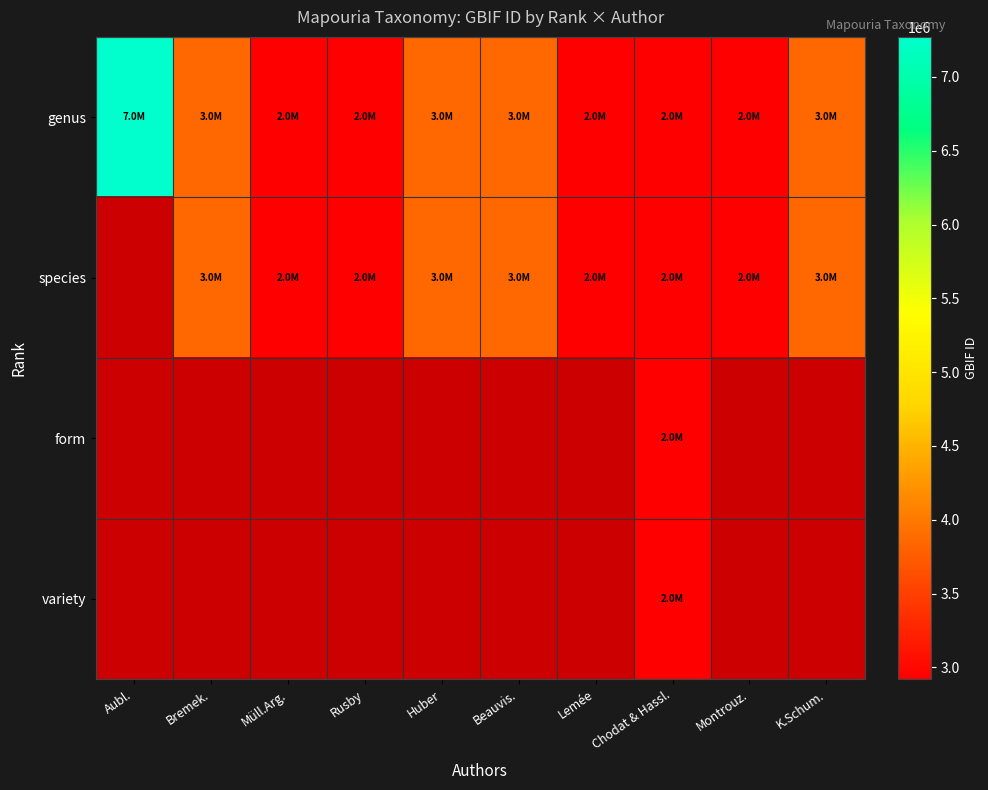

The value of genus at Chodat & Hassl. is 2920915.0. True or false?

True